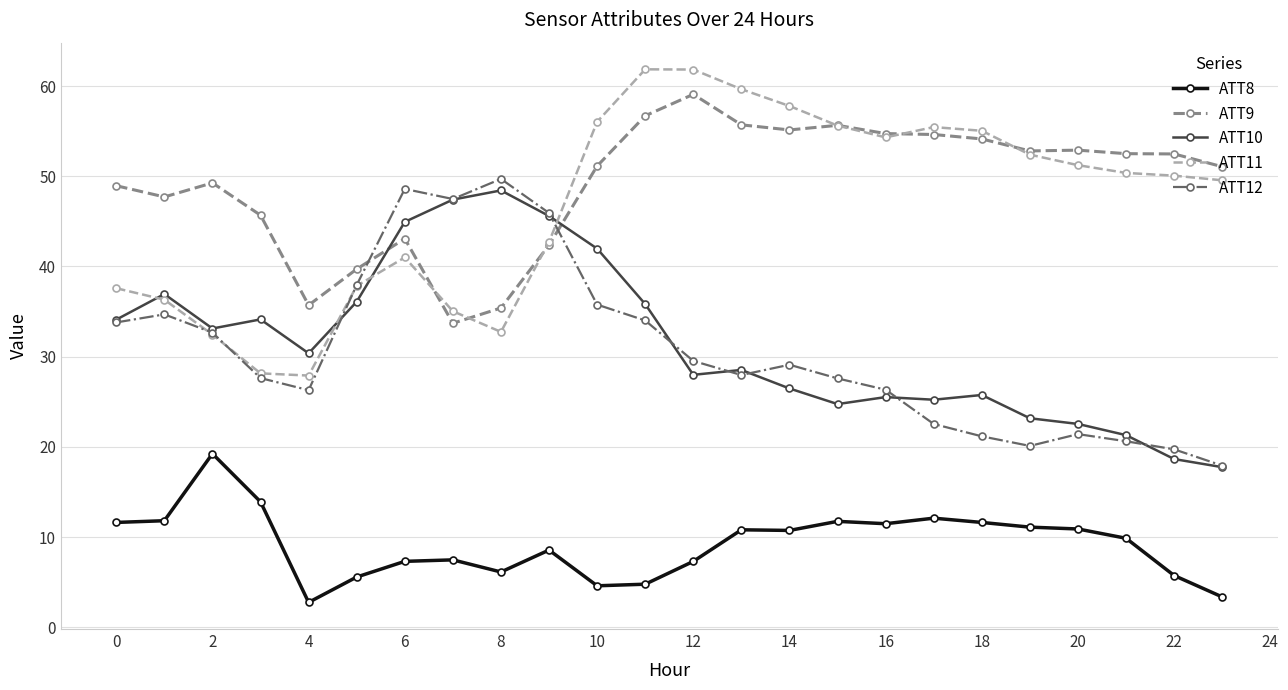

What is the value of the ATT12 point at the 23rd from the left?

19.7